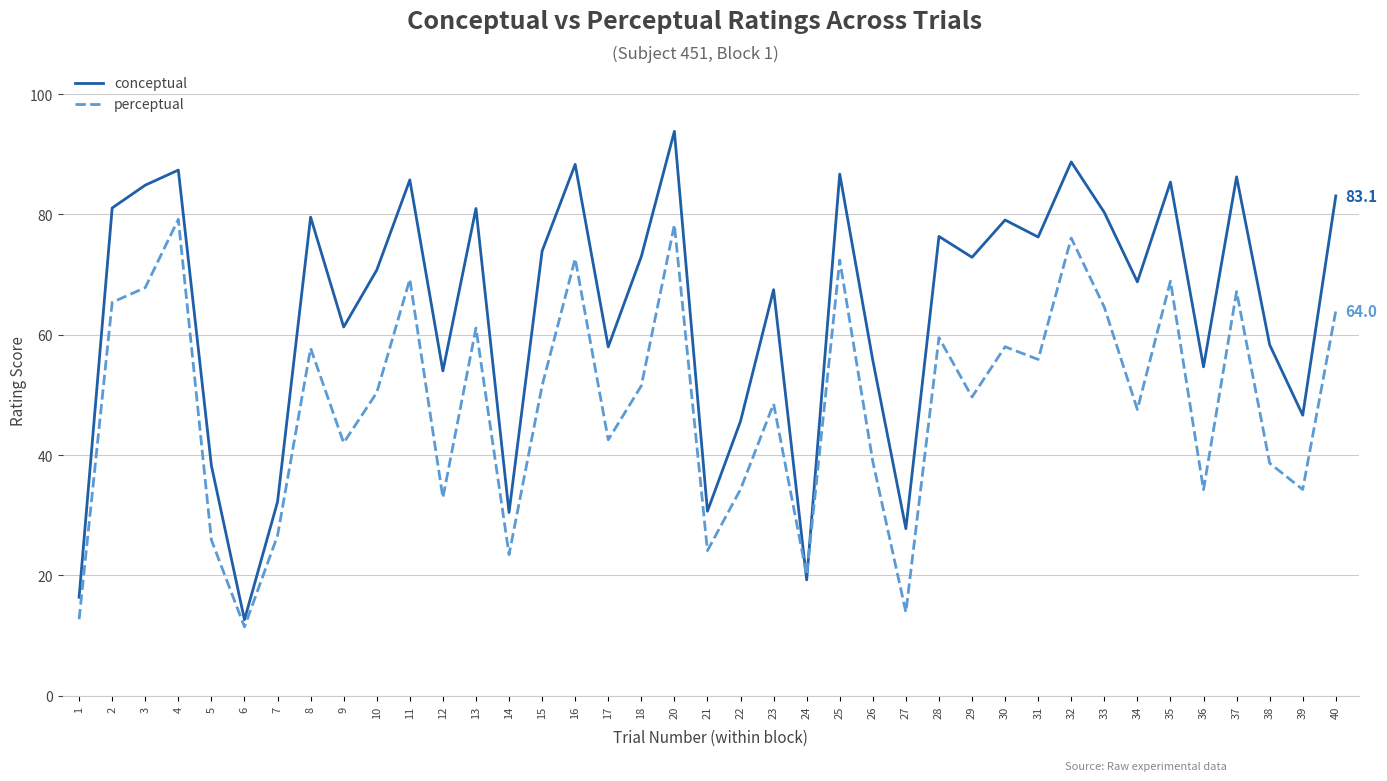

How many values in the conceptual series exceed 72?

20